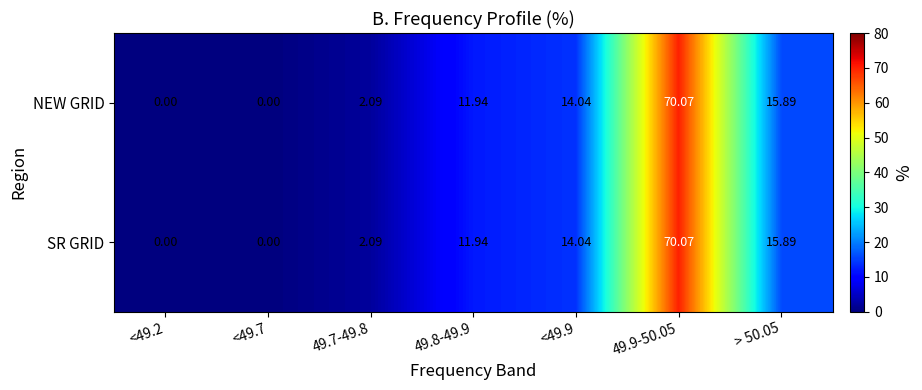

How many values in the SR GRID series exceed 11?

4